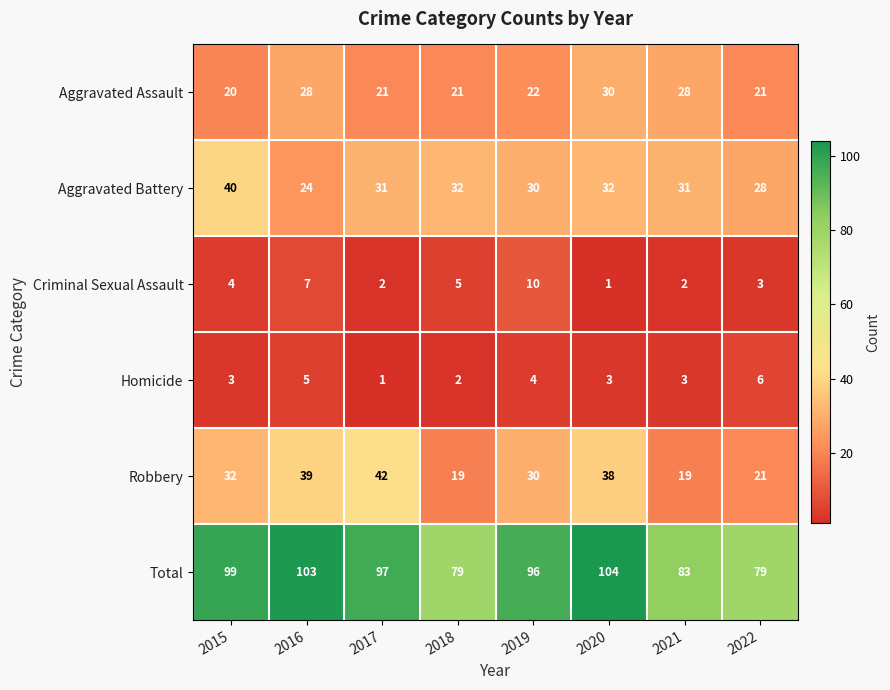

What is the maximum value shown in the chart?

104